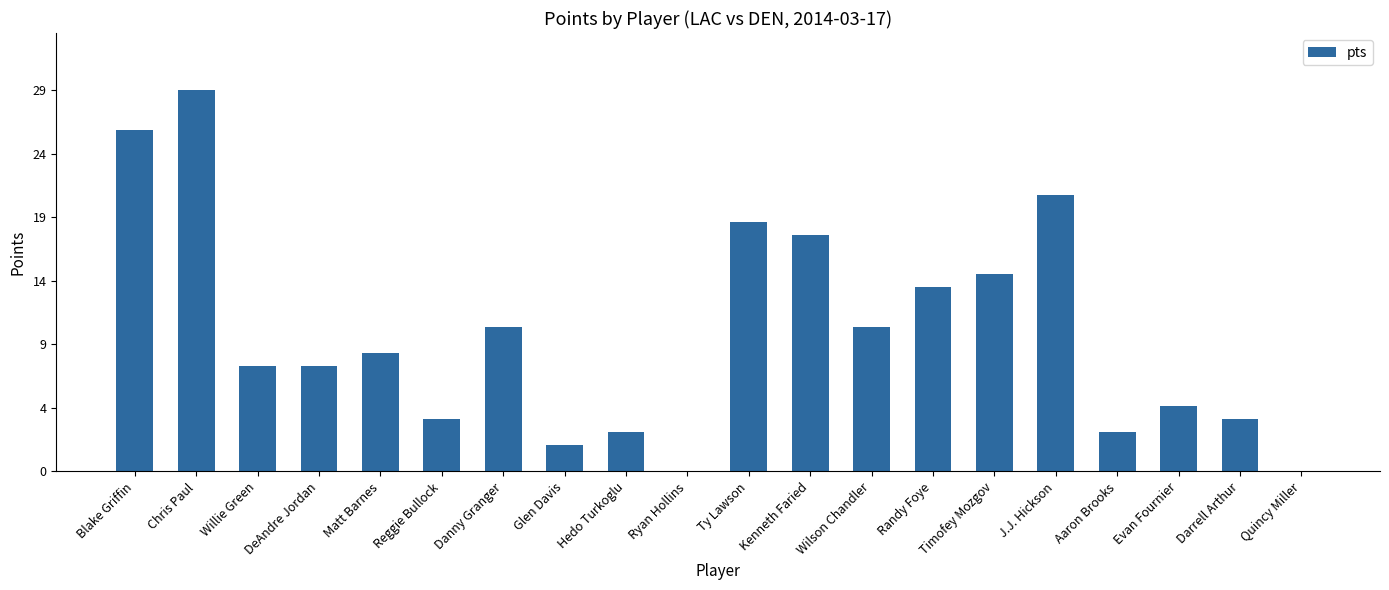

What is the sum of all values?

210